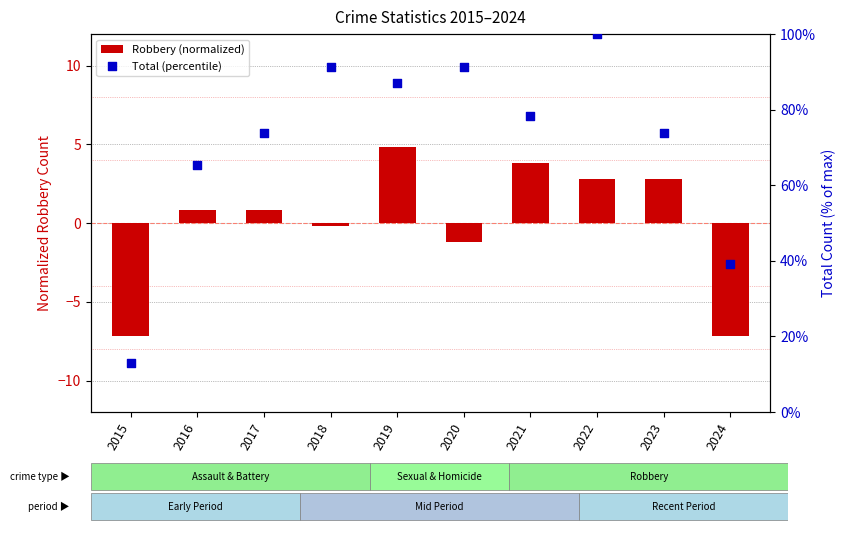

Which series reaches the minimum Y coordinate?

Robbery (normalized)